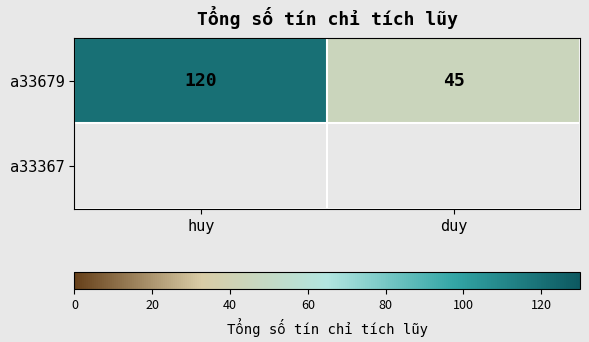

List the labels in order of value, largest first.

huy, duy